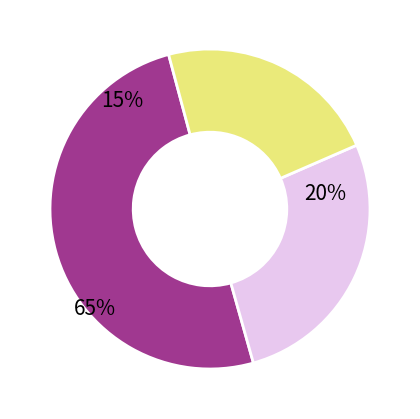

Does 4 account for over 50% of the chart?

No